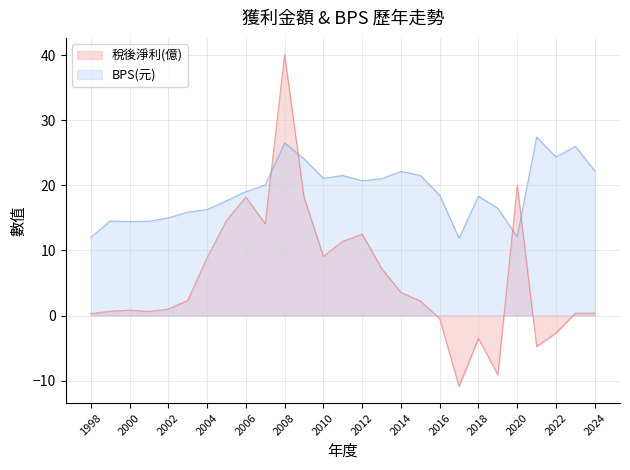

Between which two adjacent categories do BPS(元) and 稅後淨利(億) first intersect?

2007 and 2008